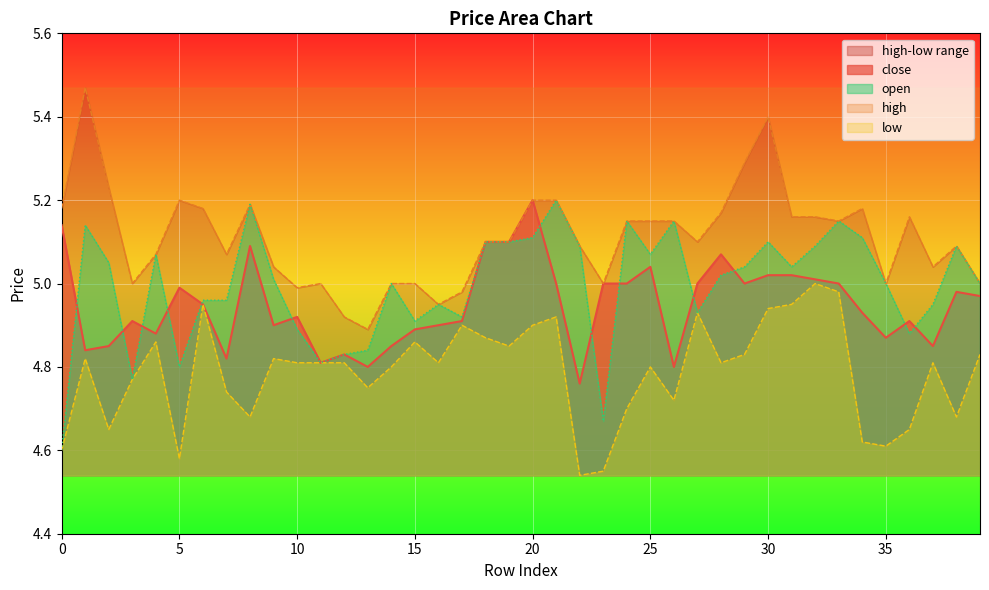

Between 23 and 30, which series saw the biggest shift?

open